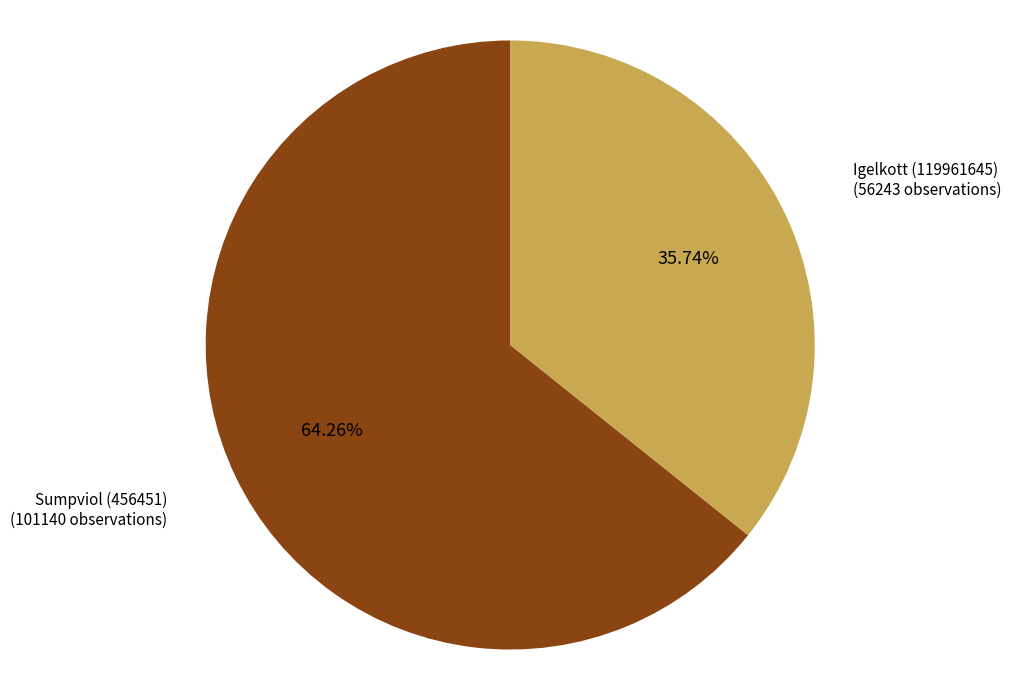

Approximately how many times larger is the value at Igelkott (119961645) compared to Sumpviol (456451)?

0.6